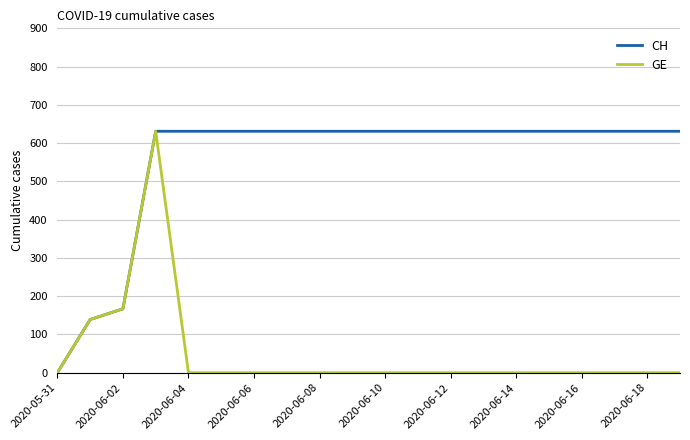

Which series has the largest total across all categories?

CH